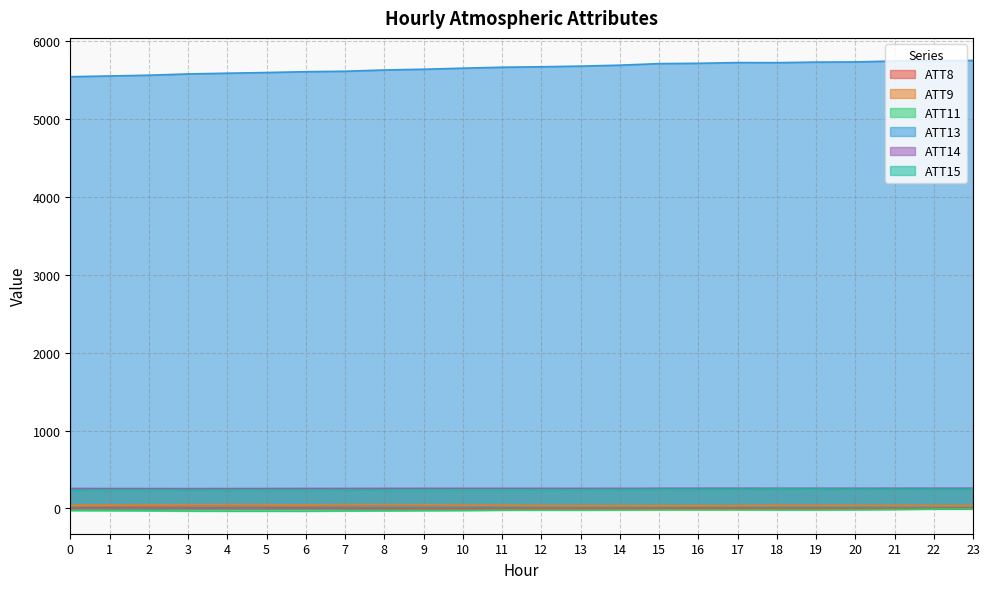

Reading right to left, transcribe all the data shown in this chart.

ATT8: 3.2	2.8	1.5	0.7	1.3	1.5	2.2	3.1	1.2	1.3	1.9	1.9	2.0	2.2	2.4	3.4	5.6	6.9	7.2	6.8	7.8	10.2	9.6	4.8
ATT9: 37.2	37.5	38.4	39.5	38.1	39.5	35.4	34.7	34.7	35.3	35.7	37.4	41.5	43.6	47.5	49.6	49.0	45.7	47.5	49.0	48.1	46.1	42.2	40.8
ATT11: -7.8	-8.0	-13.4	-16.6	-19.1	-18.8	-17.1	-17.3	-17.6	-19.5	-21.4	-21.0	-22.1	-26.2	-27.8	-29.7	-31.4	-34.9	-34.5	-34.6	-33.2	-29.5	-27.6	-26.5
ATT13: 5748.5	5745.9	5740.8	5729.2	5726.9	5719.8	5720.8	5711.6	5707.3	5687.5	5675.4	5667.0	5661.1	5648.9	5635.2	5625.7	5609.7	5604.0	5593.2	5584.5	5575.1	5558.7	5548.9	5539.7
ATT14: 259.7	259.8	259.6	259.2	259.2	259.2	259.8	259.4	258.9	257.9	257.8	257.9	258.2	258.0	257.9	257.6	256.8	256.8	255.7	255.1	255.0	255.2	255.6	256.0
ATT15: 245.4	245.5	245.9	246.9	247.8	248.7	245.8	244.6	244.1	241.7	239.6	239.7	239.0	239.2	238.3	236.3	236.1	235.7	237.1	236.2	235.3	236.8	237.2	233.2